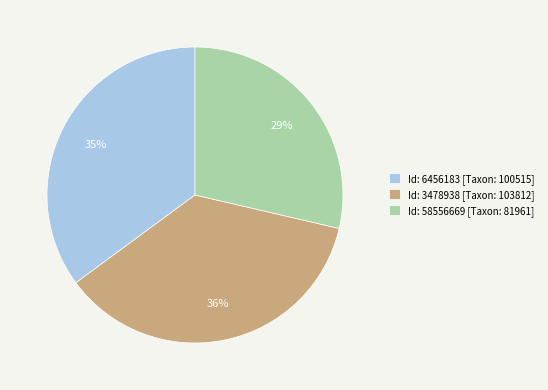

To the nearest percent, what is the combined percentage of Id: 6456183 [Taxon: 100515] and Id: 3478938 [Taxon: 103812]?

71%